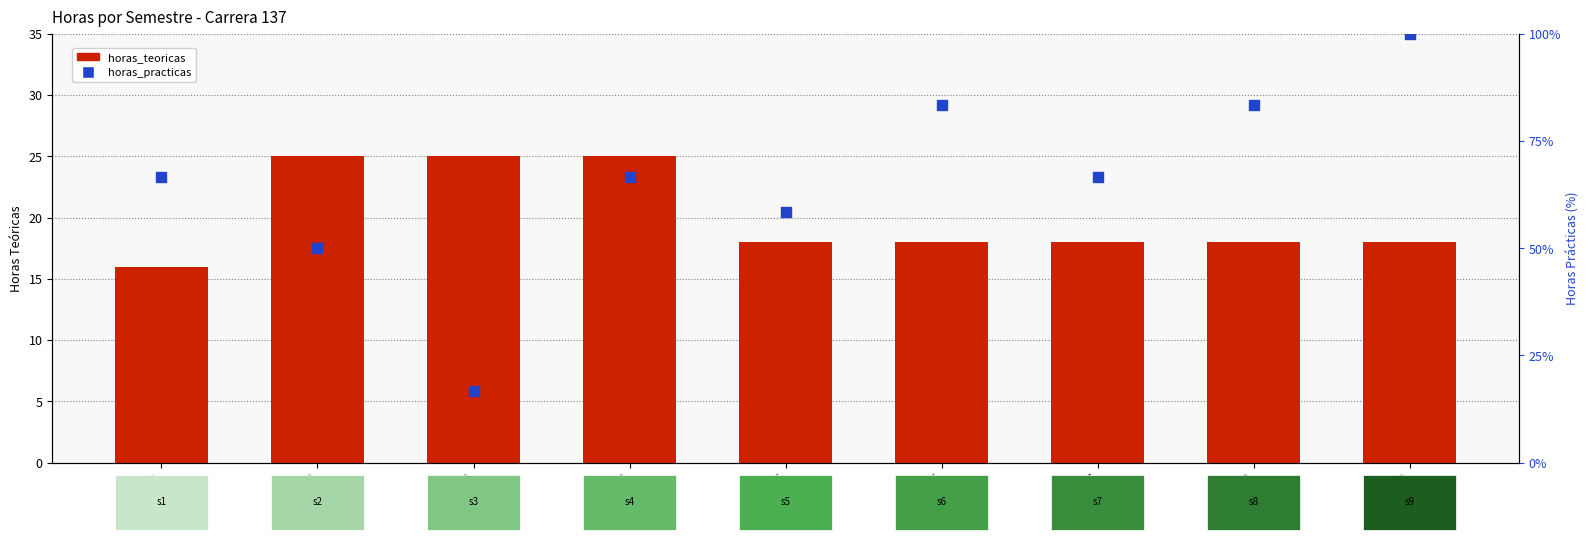

Which series reaches the maximum Y coordinate?

horas_practicas